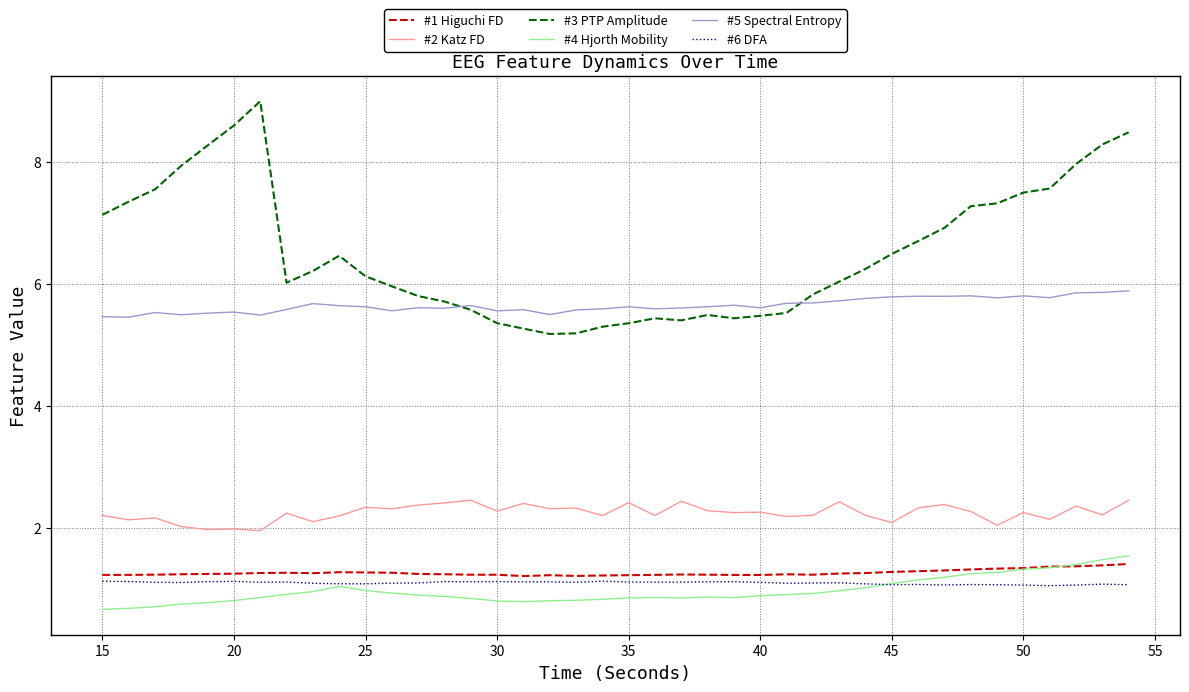

Which series has the largest range (max minus min)?

#3 PTP Amplitude